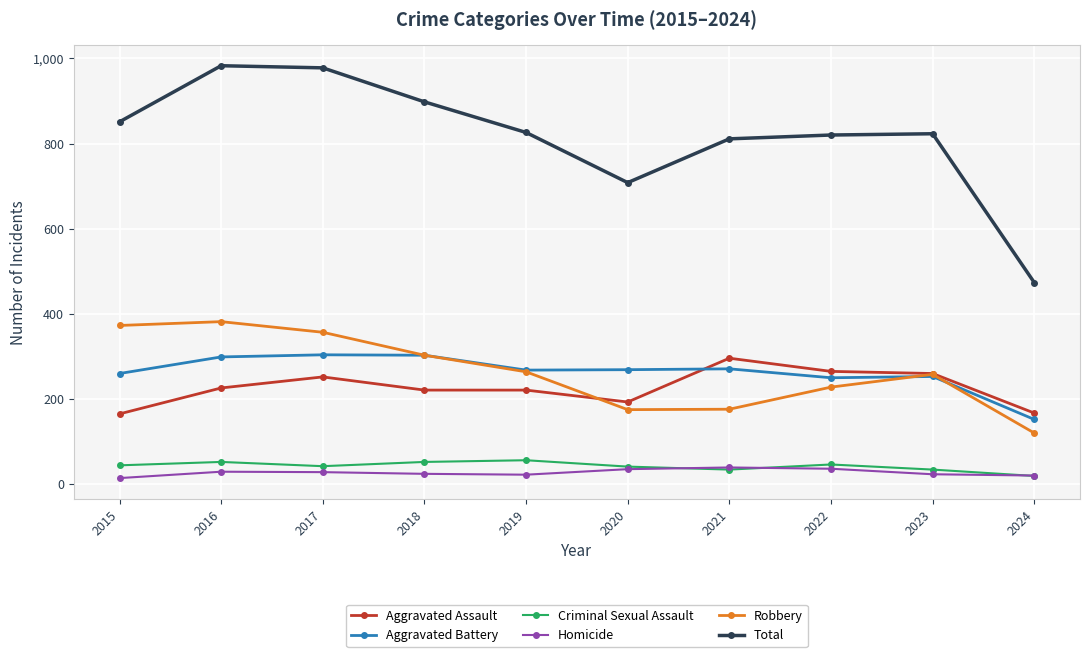

Read the Total value at 2022, to the nearest 100.

800